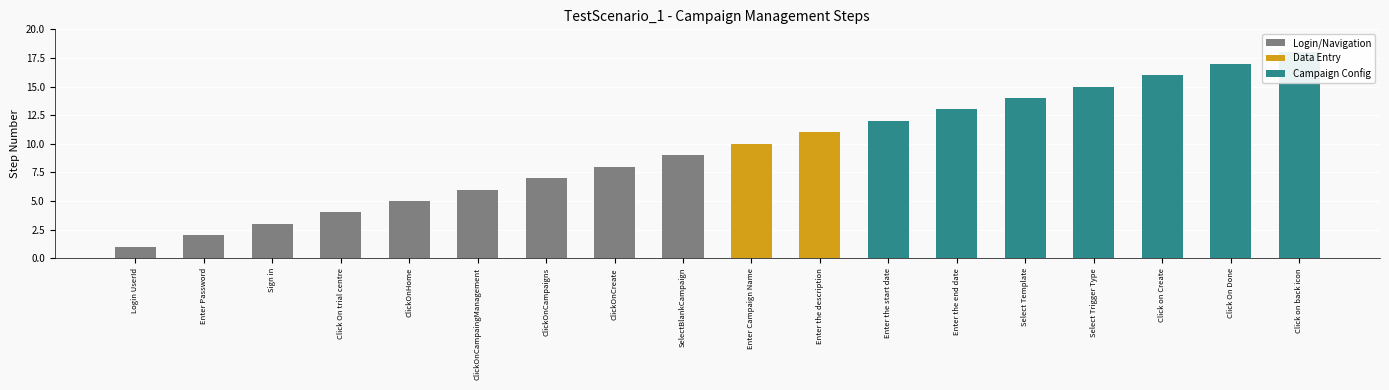

At which label is the value closest to 9?

SelectBlankCampaign